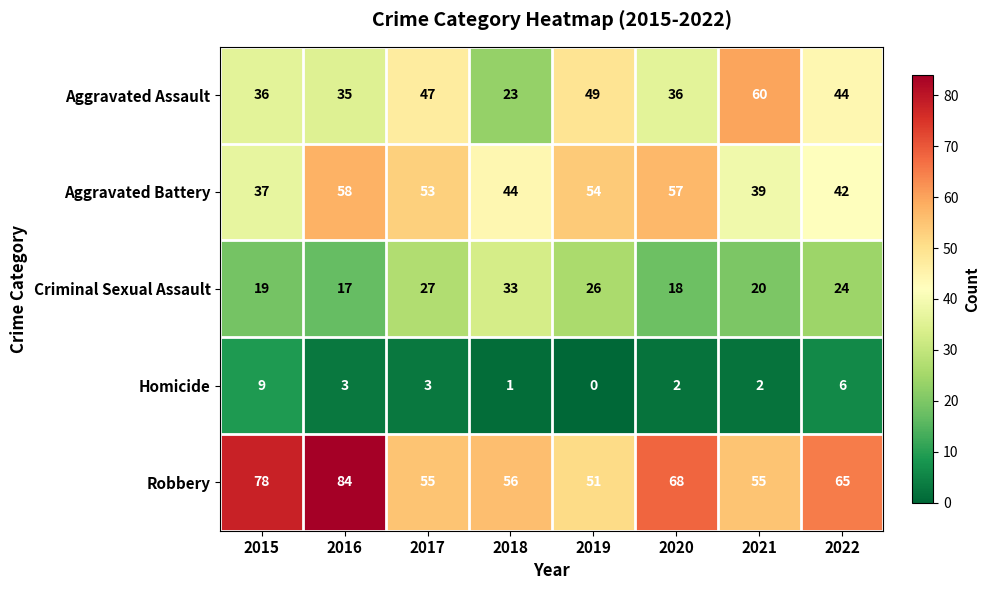

What is the average value of the Aggravated Assault series?

41